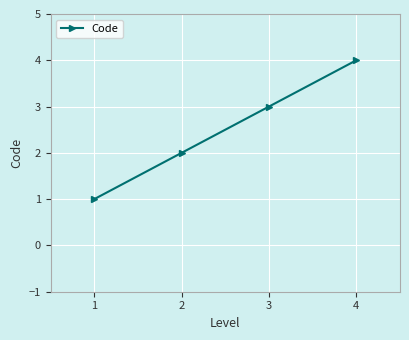

How many values are below 3?

2